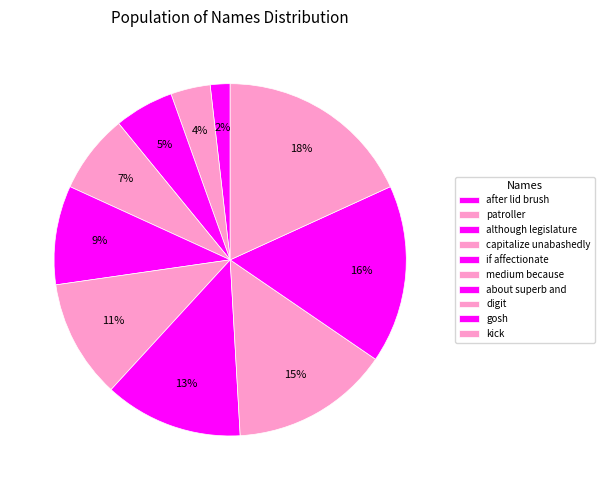

Is there a majority slice in this chart?

No